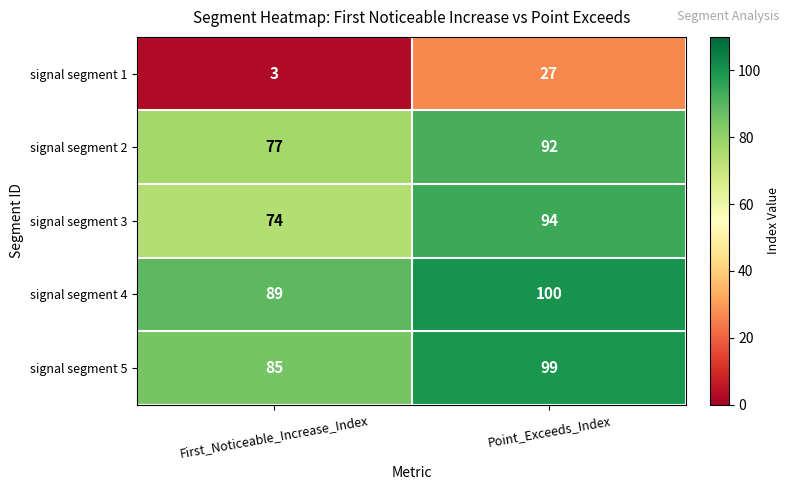

Which label corresponds to the largest value in the chart?

Point_Exceeds_Index